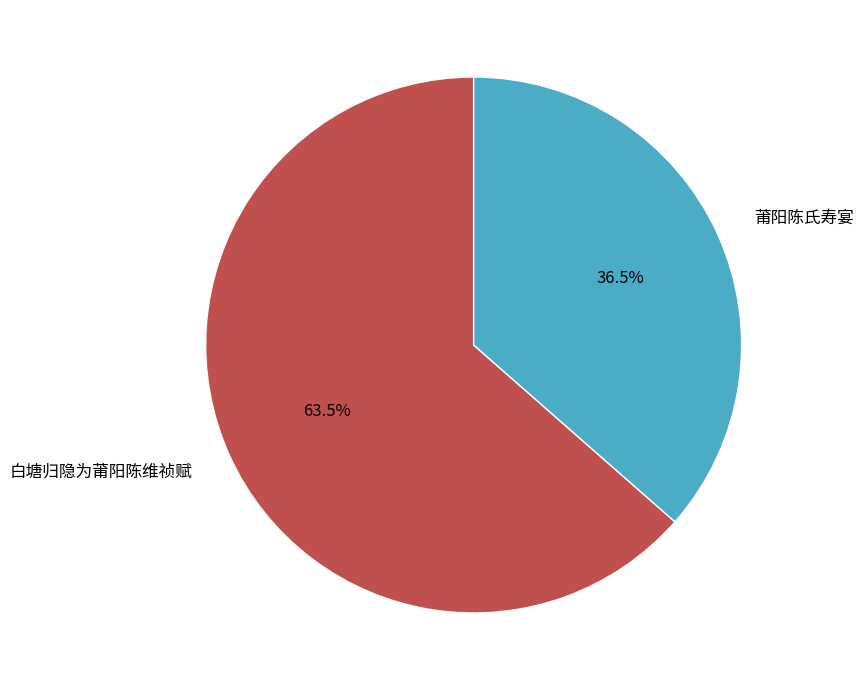

Which slice is the smallest?

莆阳陈氏寿宴